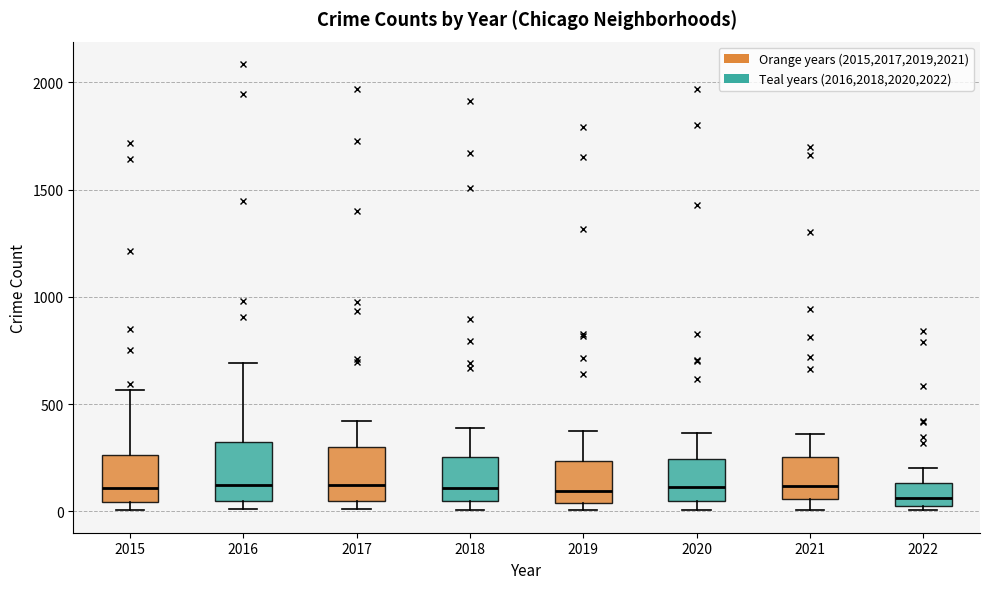

Reading left to right, transcribe this box plot: for each box, give where its median line is, the range the box spans, and where its two whiskers end, as read against the y-axis. The values are not printed on the chart, so give them approximately, as read against the axis.

2015: median 100, box 50 to 250, whiskers 0 to 550
2016: median 150, box 50 to 300, whiskers 0 to 700
2017: median 100, box 50 to 300, whiskers 0 to 400
2018: median 100, box 50 to 250, whiskers 0 to 400
2019: median 100, box 50 to 250, whiskers 0 to 400
2020: median 100, box 50 to 250, whiskers 0 to 350
2021: median 100, box 50 to 250, whiskers 0 to 350
2022: median 50 (just above the box's lower edge), box 50 to 150, whiskers 0 to 200